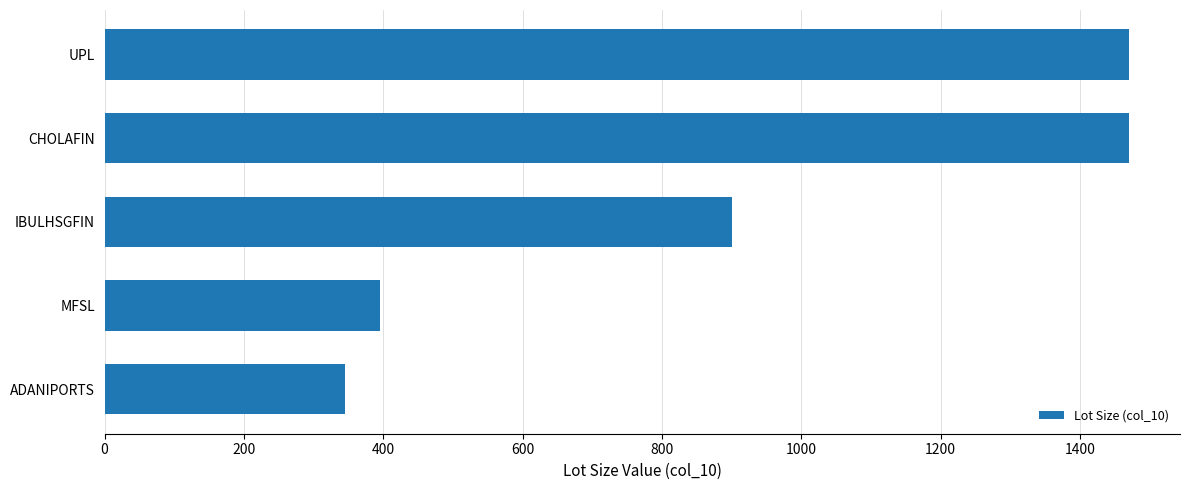

Approximately how many times larger is the value at IBULHSGFIN compared to UPL?

0.6